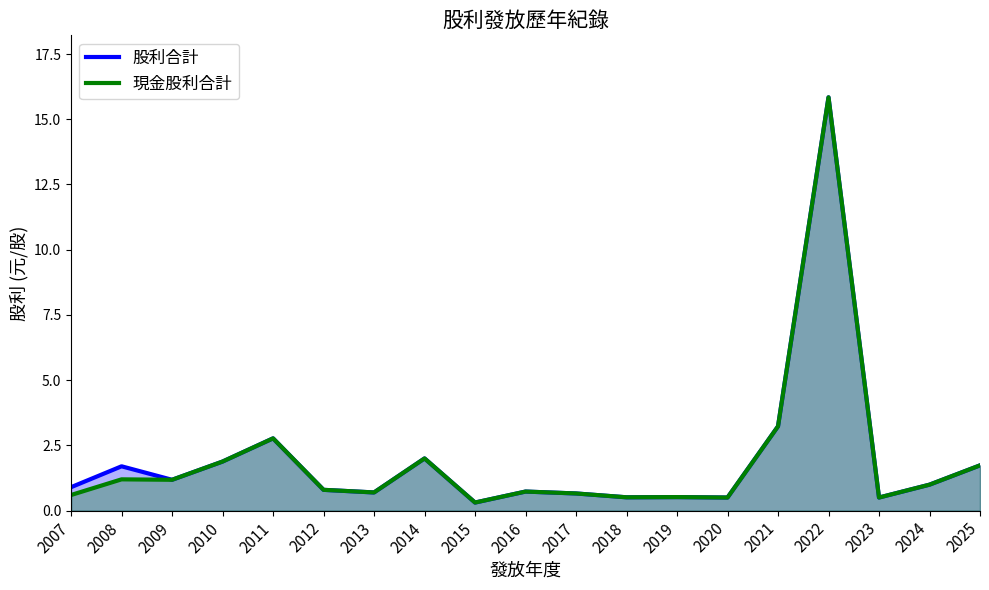

Does the chart display data point markers on the line(s)?

No